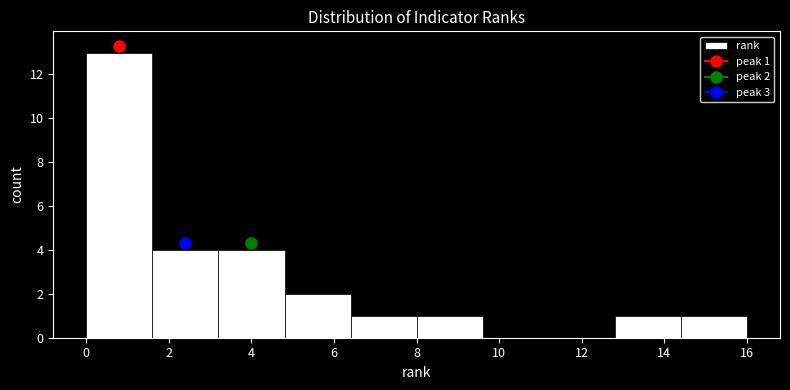

Over which range of the x-axis is the bar tallest?

0.0 to 1.6